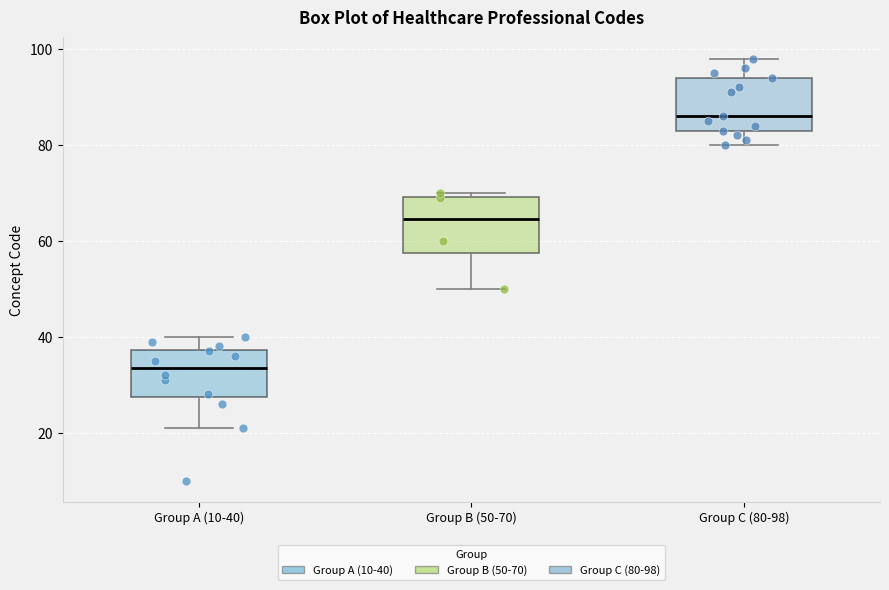

Reading left to right, read every box against the y-axis: the position of its median line, the range the box covers, and the ends of its whiskers. The values are not printed on the chart, so give them approximately, as read against the axis.

Group A (10-40): median 34, box 28 to 38, whiskers 22 to 40
Group B (50-70): median 64, box 58 to 70, whiskers 50 to 70 (just above the box's upper edge)
Group C (80-98): median 86, box 84 to 94, whiskers 80 to 98